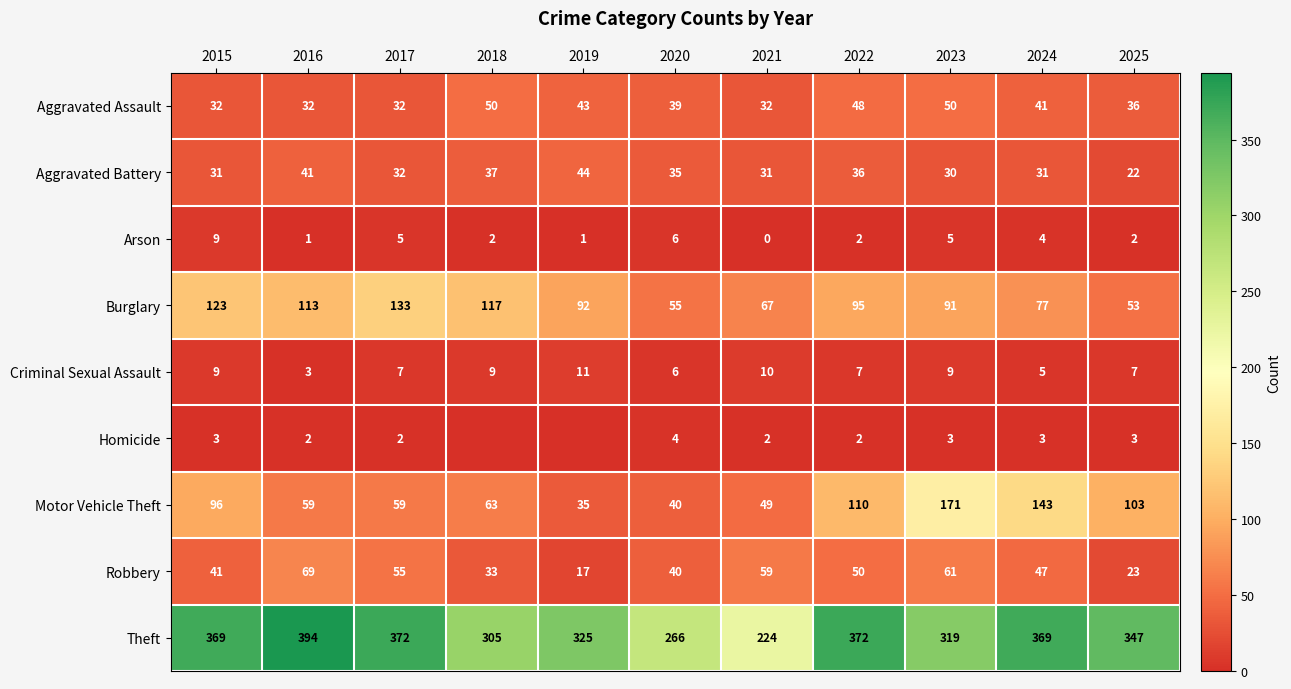

Is the value of Burglary at 2023 greater than the value of Aggravated Assault at 2019?

Yes